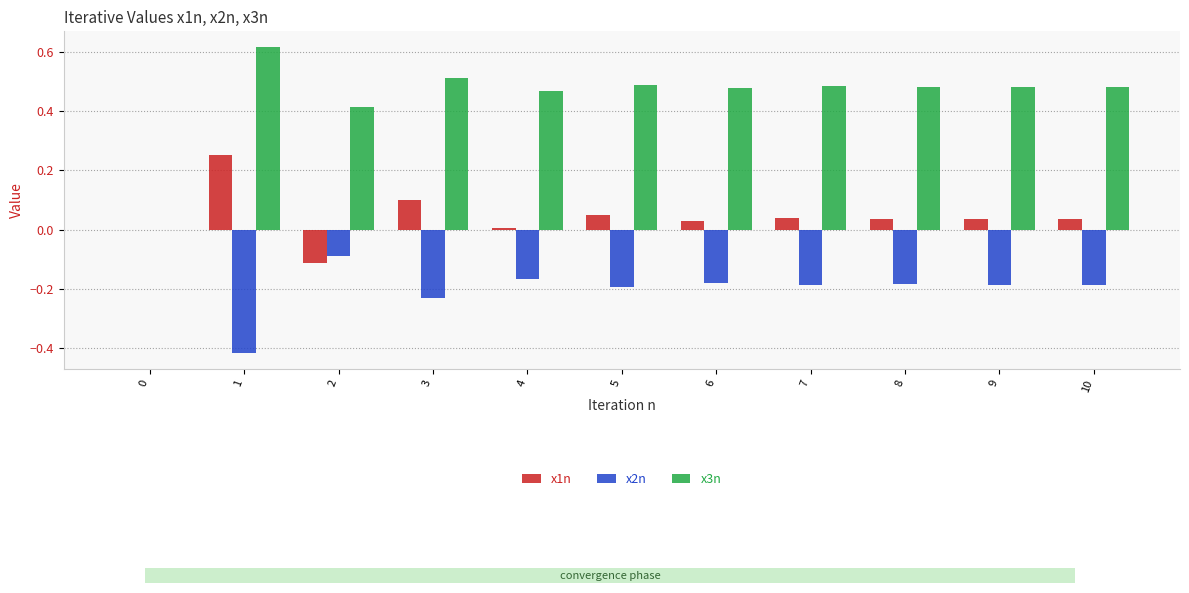

Is the value of x1n at 4 greater than the value of x2n at 5?

Yes